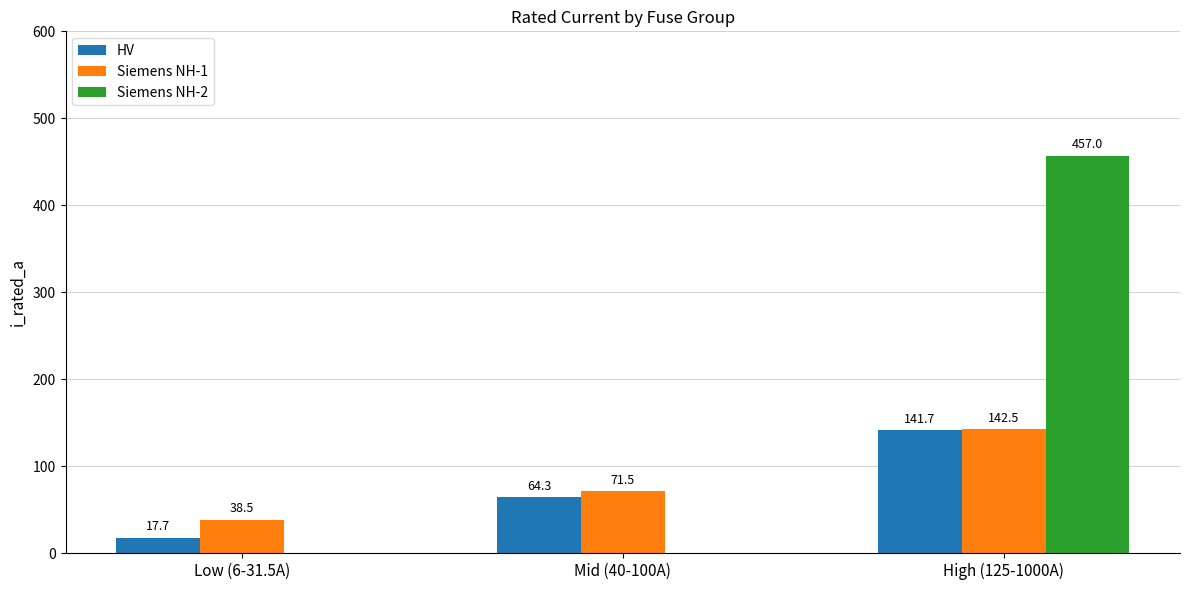

How many groups of bars are there?

3